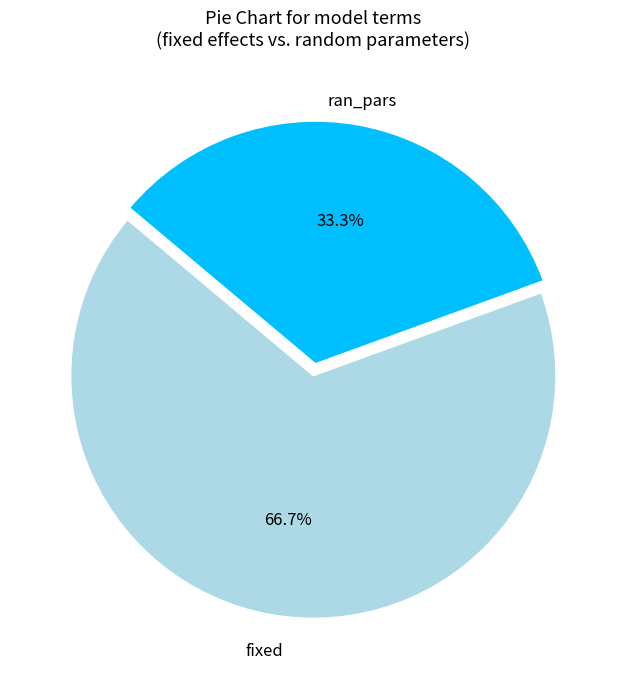

Which slice is the smallest?

ran_pars